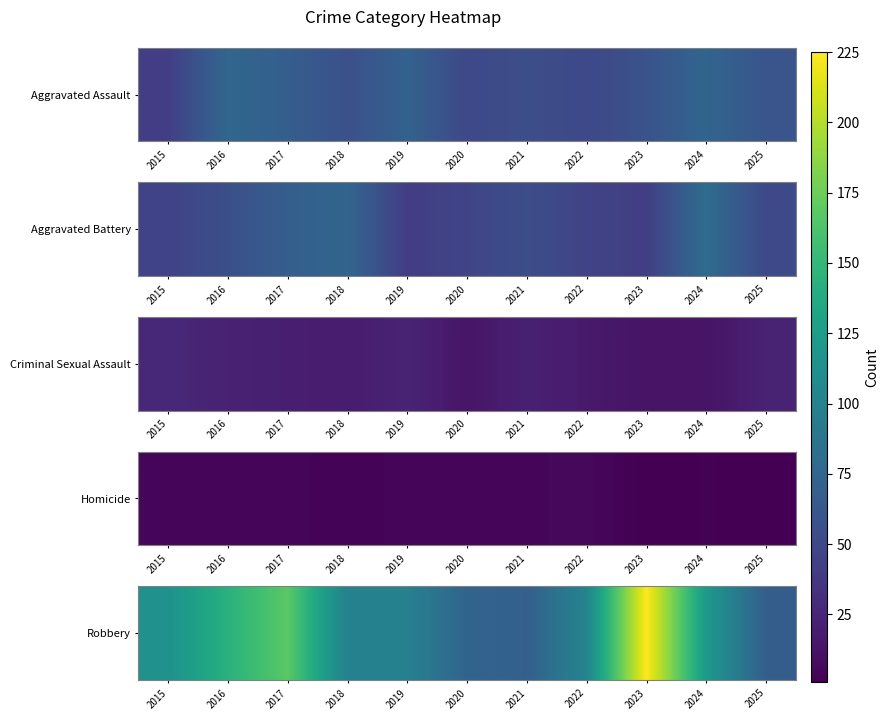

Where does the data first go above 102?

2015